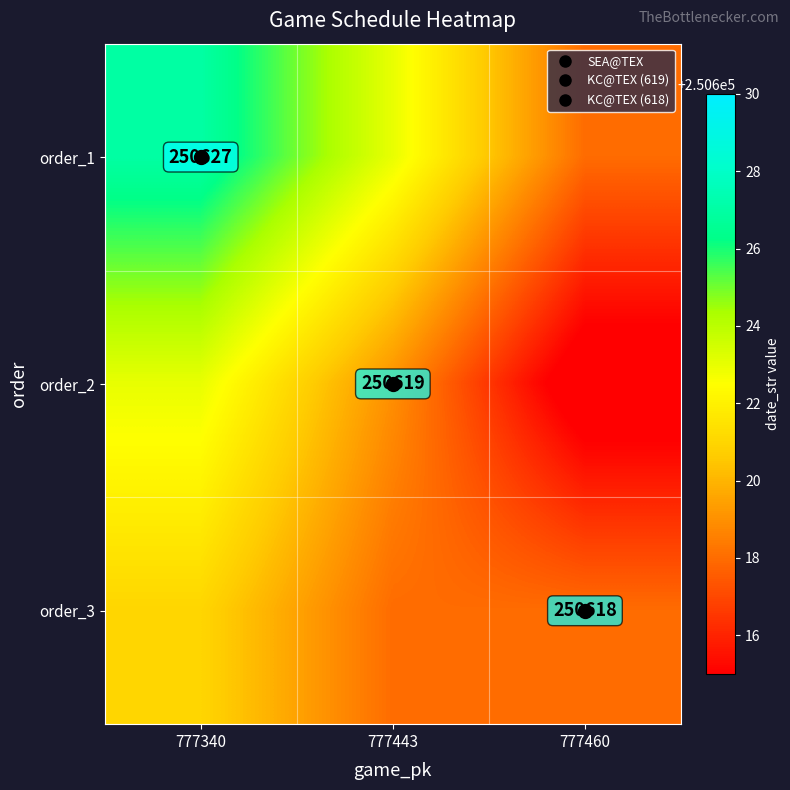

Which category has the highest value in the order_1 series?

777340